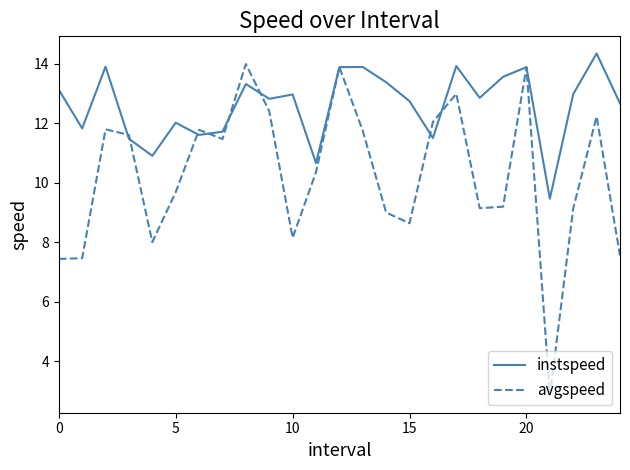

What is the minimum value for instspeed?

9.5